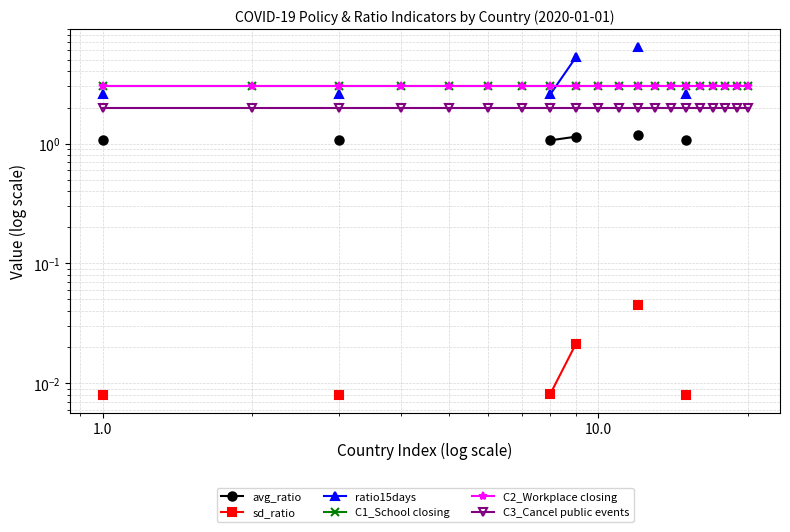

What are all the series names shown in the legend?

avg_ratio, sd_ratio, ratio15days, C1_School closing, C2_Workplace closing, C3_Cancel public events